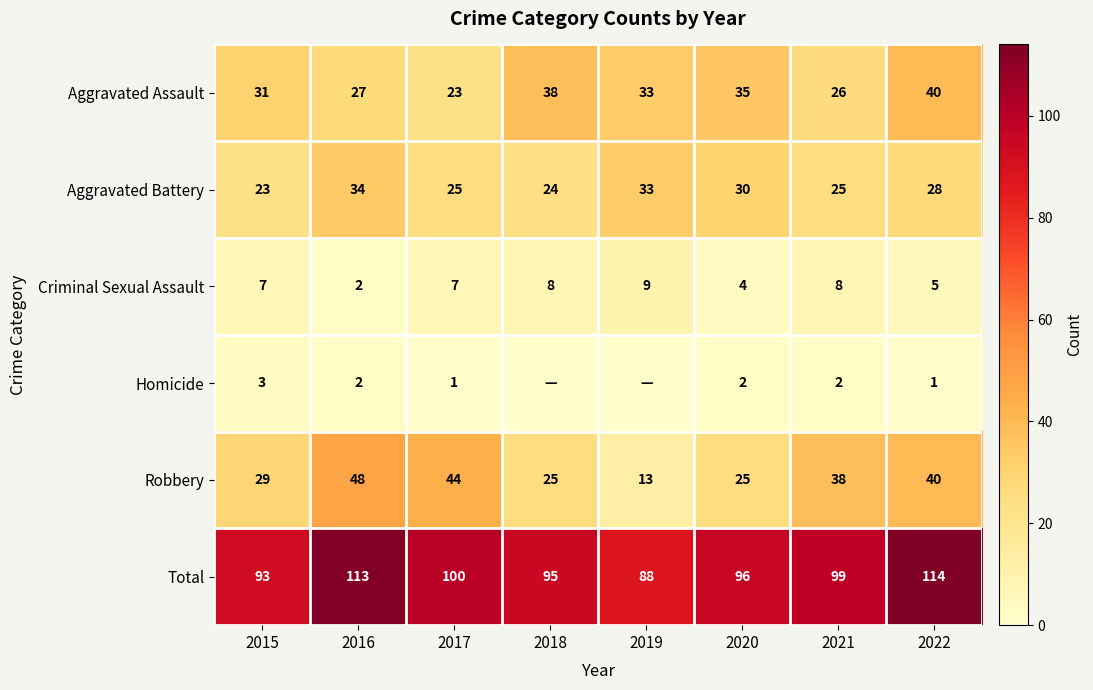

At which category is the sum across all series the highest?

2022